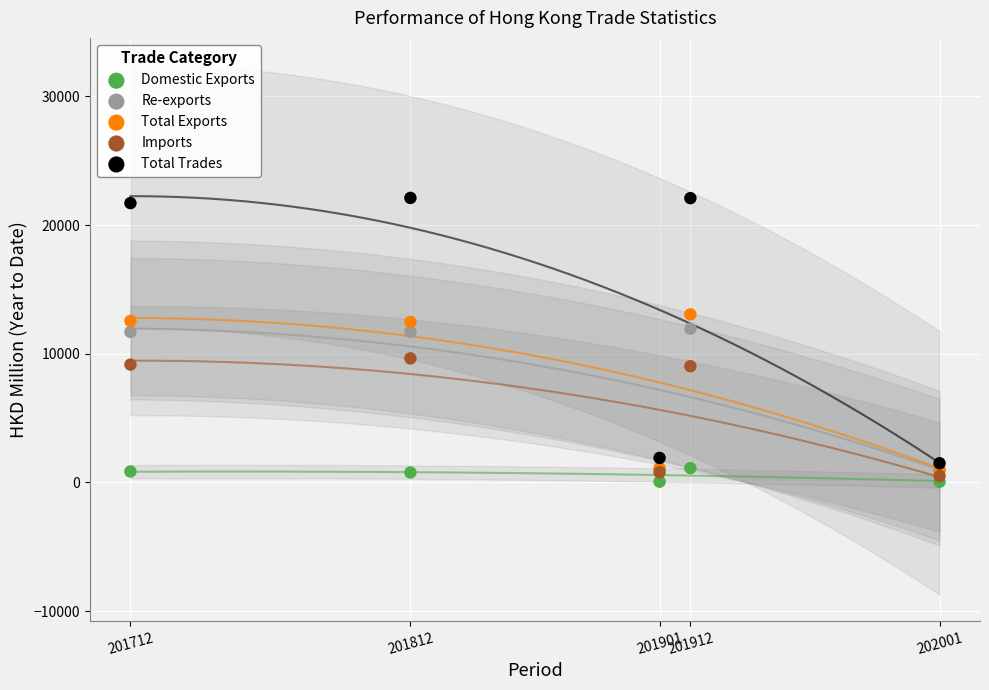

What are all the series names shown in the legend?

Domestic Exports, Re-exports, Total Exports, Imports, Total Trades